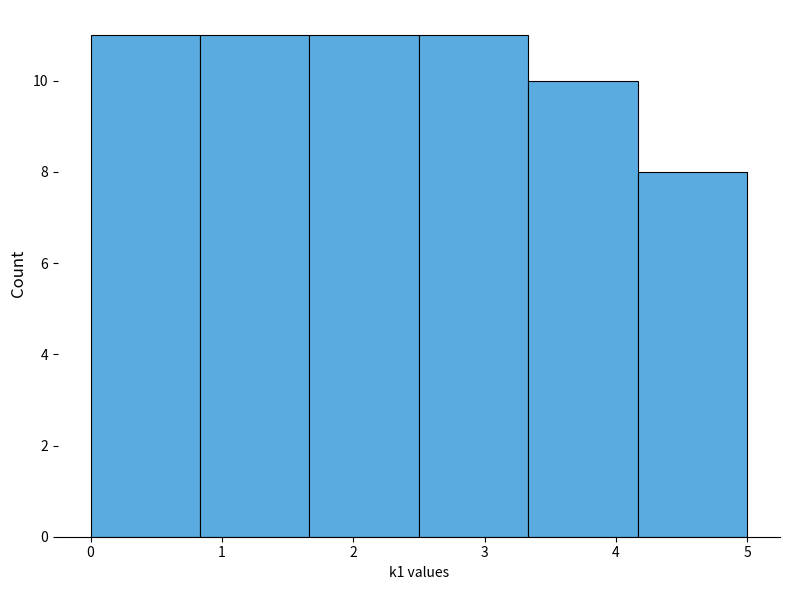

Reading left to right, transcribe this chart: for each bar, give the range it covers on the x-axis and its height. Neither the bar edges nor the heights are printed on the chart, so give them approximately, as read against the axes.

0.0 to 0.8: 11
0.8 to 1.7: 11
1.7 to 2.5: 11
2.5 to 3.3: 11
3.3 to 4.2: 10
4.2 to 5.0: 8